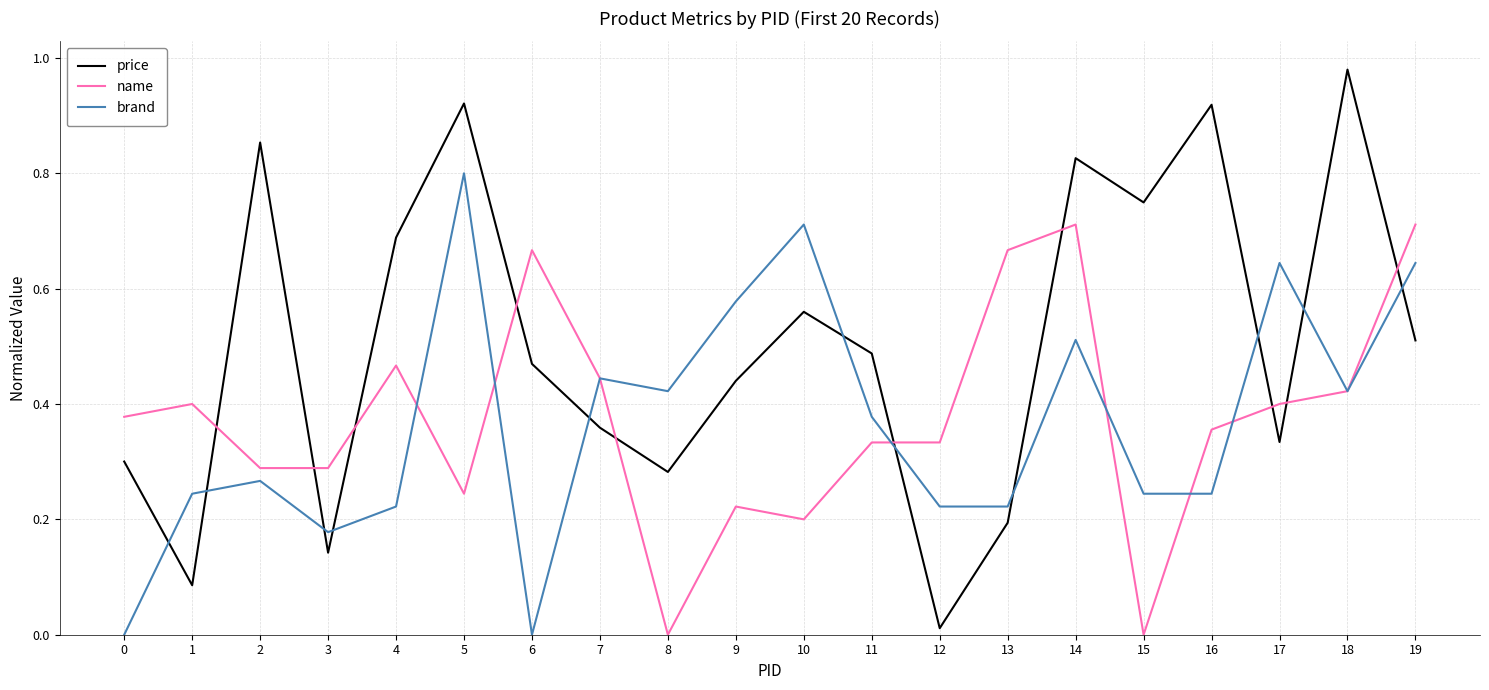

At which category does price reach its first local valley?

1